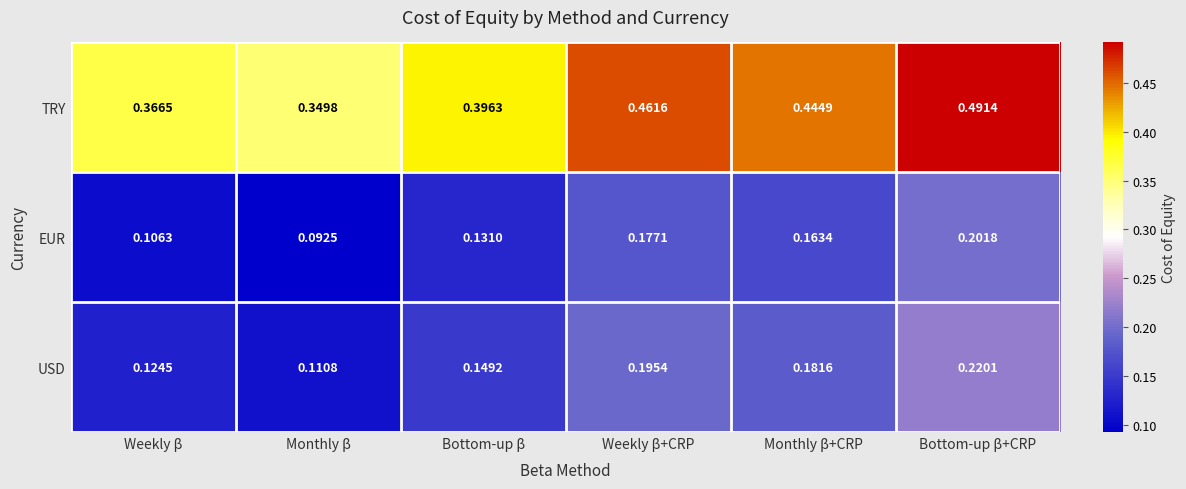

Which label corresponds to the largest value in the chart?

Bottom-up β+CRP